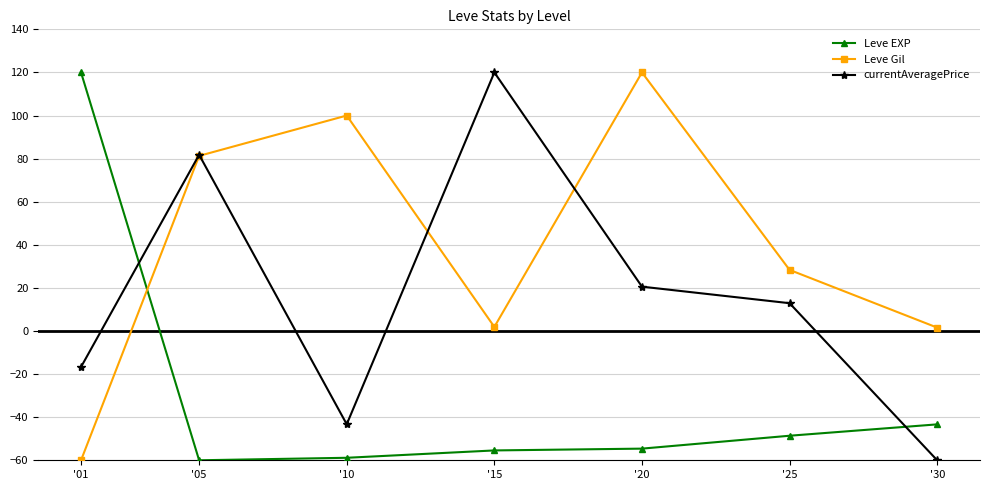

How many values in Leve EXP are above zero?

1